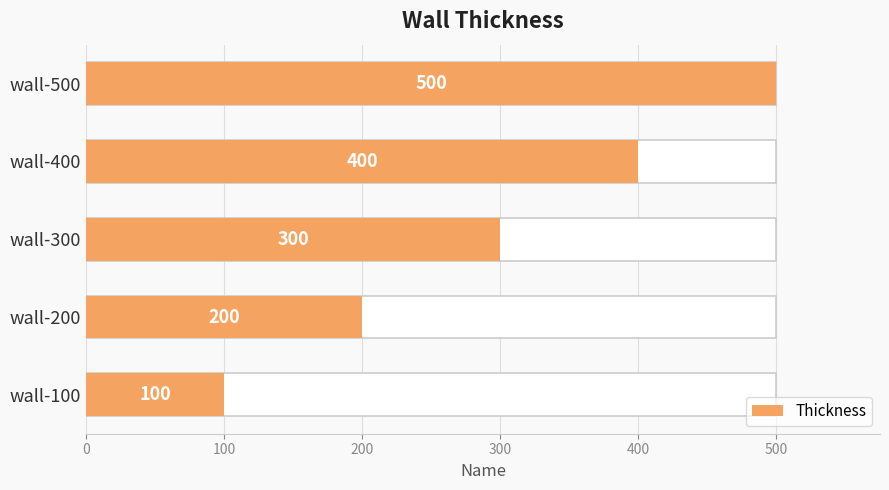

Does the chart contain any negative values?

No